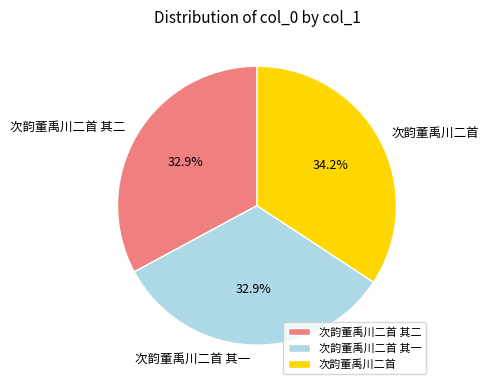

Approximately how many times larger is the value at 次韵董禹川二首 其二 compared to 次韵董禹川二首?

1.0